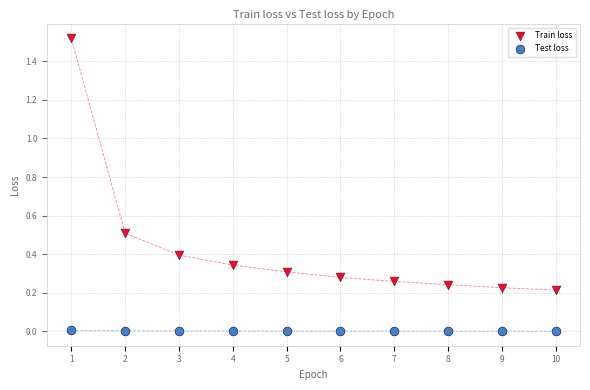

Which series has the largest Y range (max minus min)?

Train loss